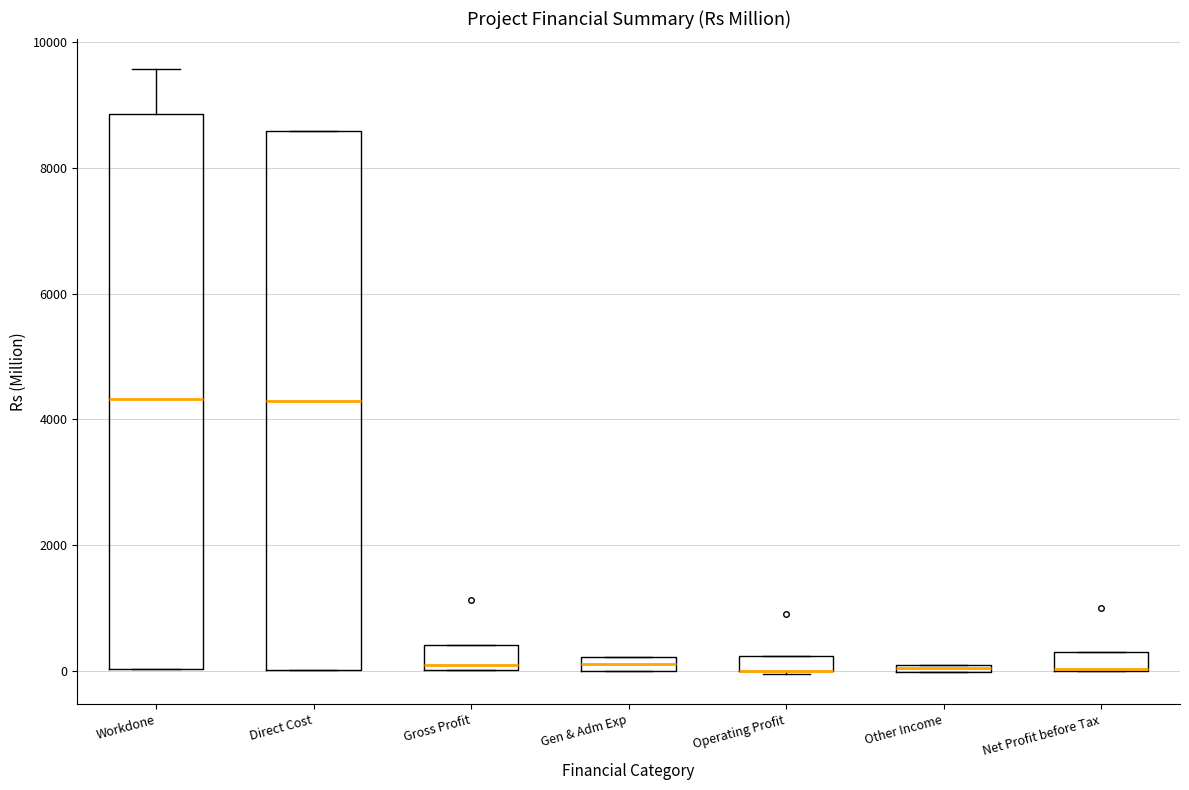

Which box is the tallest, from its lower edge to its upper edge?

Workdone